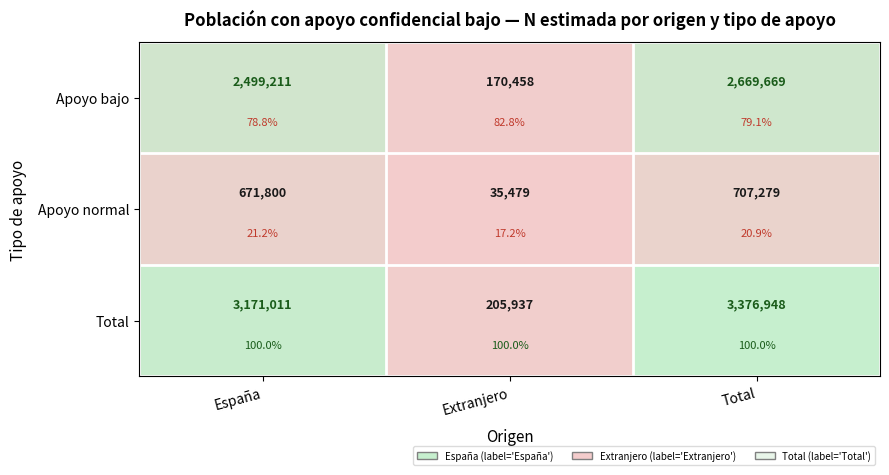

What is the spread (max minus min) of values at Total?

0.8